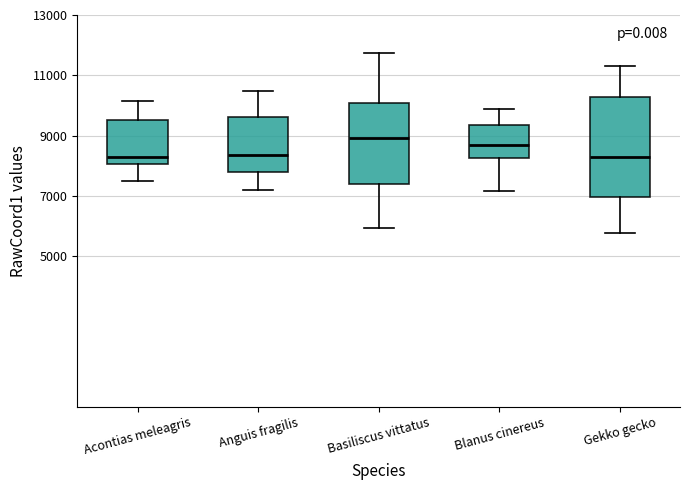

Reading left to right, transcribe this box plot: for each box, give where its median line is, the range the box spans, and where its two whiskers end, as read against the y-axis. The values are not printed on the chart, so give them approximately, as read against the axis.

Acontias meleagris: median 8200, box 8000 to 9600, whiskers 7600 to 10200
Anguis fragilis: median 8400, box 7800 to 9600, whiskers 7200 to 10400
Basiliscus vittatus: median 9000, box 7400 to 10000, whiskers 6000 to 11800
Blanus cinereus: median 8600, box 8200 to 9400, whiskers 7200 to 9800
Gekko gecko: median 8200, box 7000 to 10200, whiskers 5800 to 11400